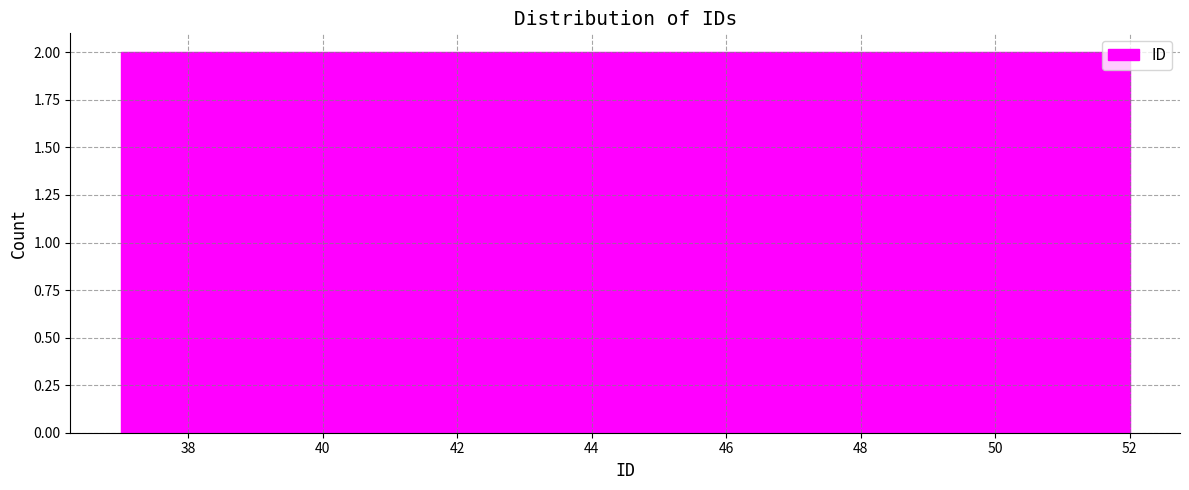

Reading left to right, list every bar in this chart as the range it spans on the x-axis followed by its height. Neither the bar edges nor the heights are printed on the chart, so give them approximately, as read against the axes.

37.0 to 38.8: 2
38.8 to 40.8: 2
40.8 to 42.6: 2
42.6 to 44.6: 2
44.6 to 46.4: 2
46.4 to 48.2: 2
48.2 to 50.2: 2
50.2 to 52.0: 2